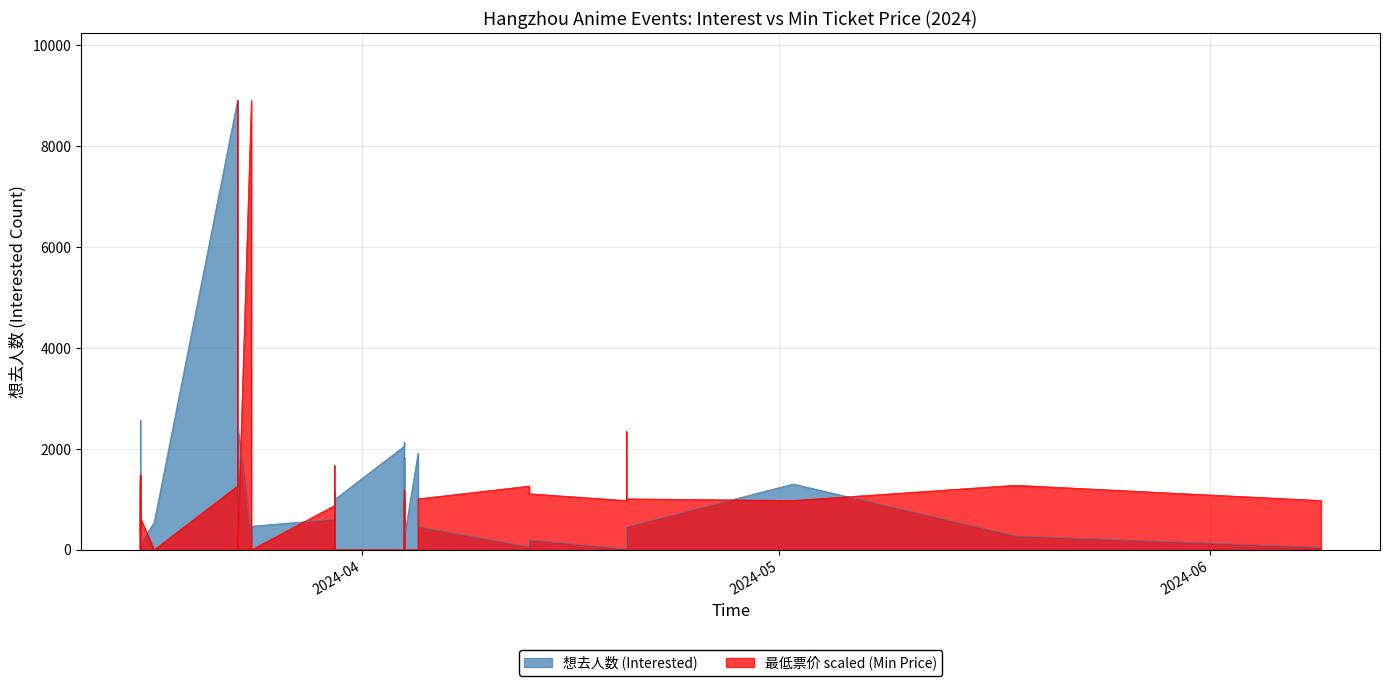

In 最低票价 (Min Price), how many points are higher than both neighbors (excluding endpoints)?

12